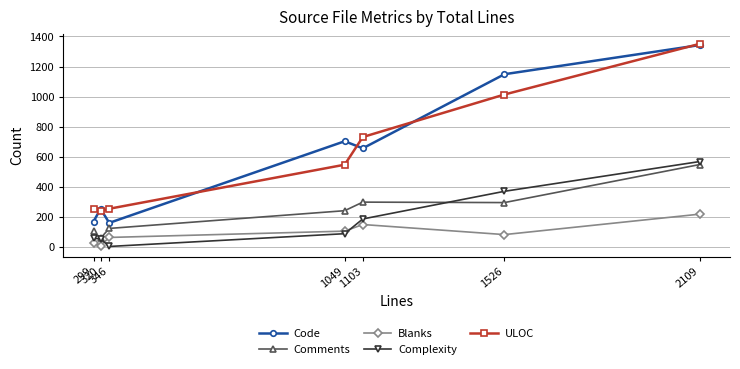

True or false: Comments and ULOC cross at least once.

False